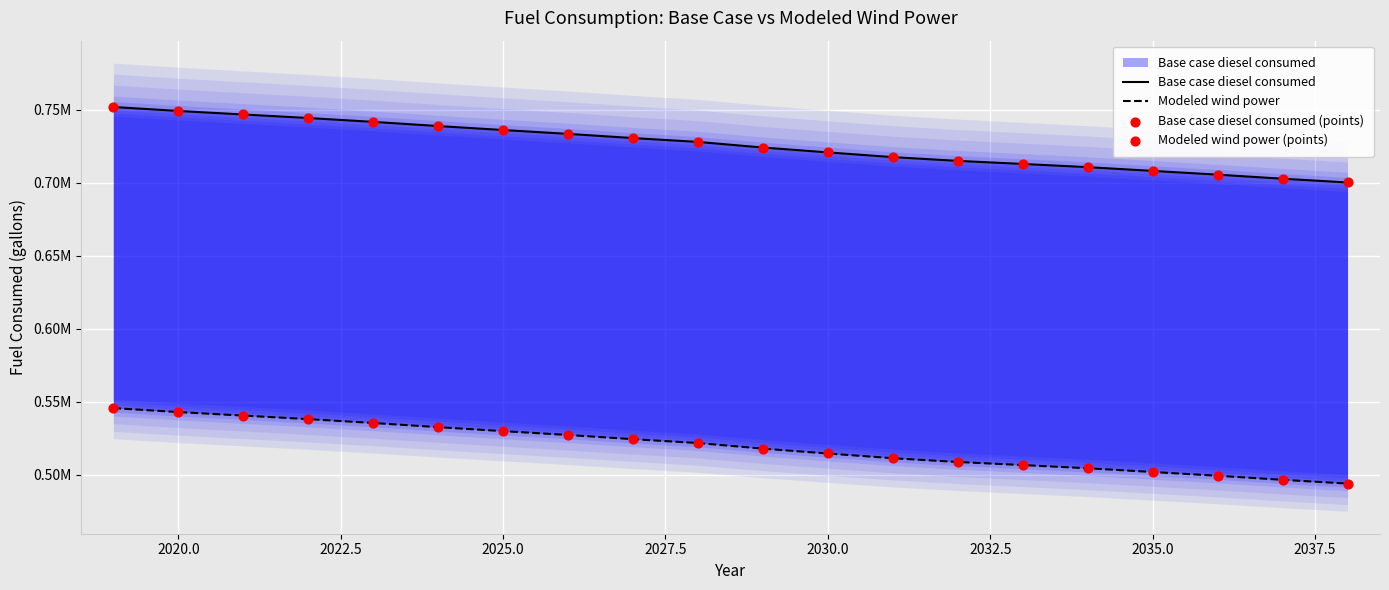

Which series has the widest spread of Y values?

Modeled wind power